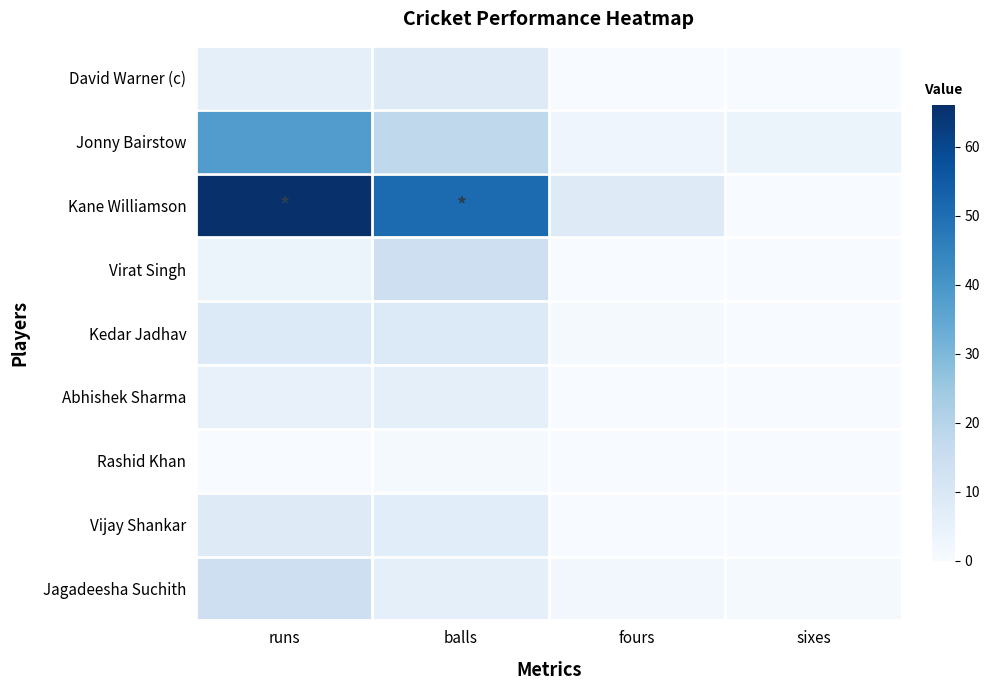

What is the spread (max minus min) of values at runs?

66